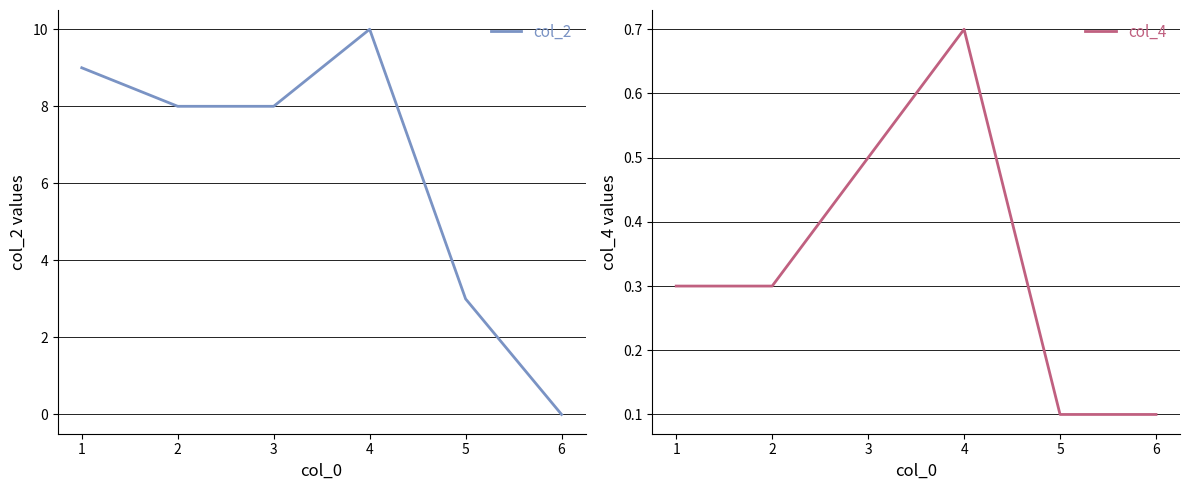

True or false: col_4 has more than 2 points higher than both neighbors.

False